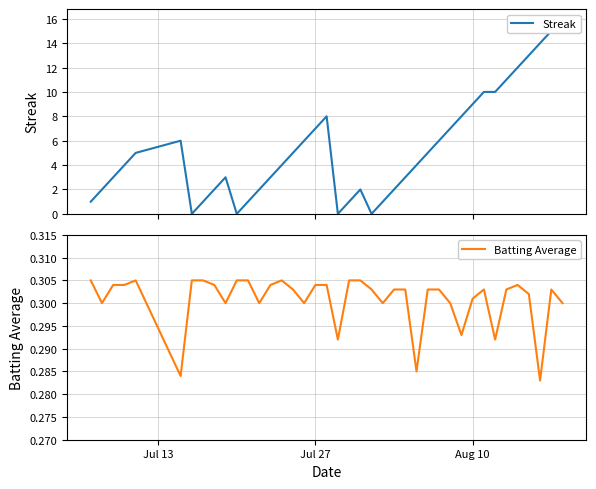

How many times do Streak and Batting Average cross each other?

8